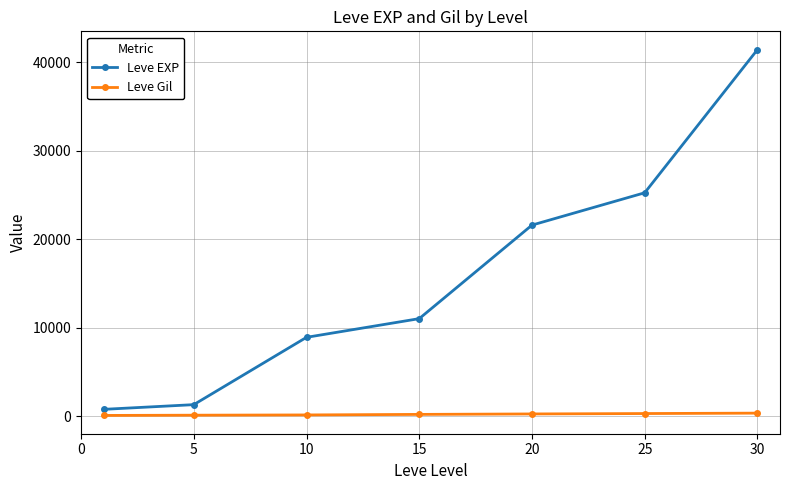

What is the average value of the Leve Gil series?

233